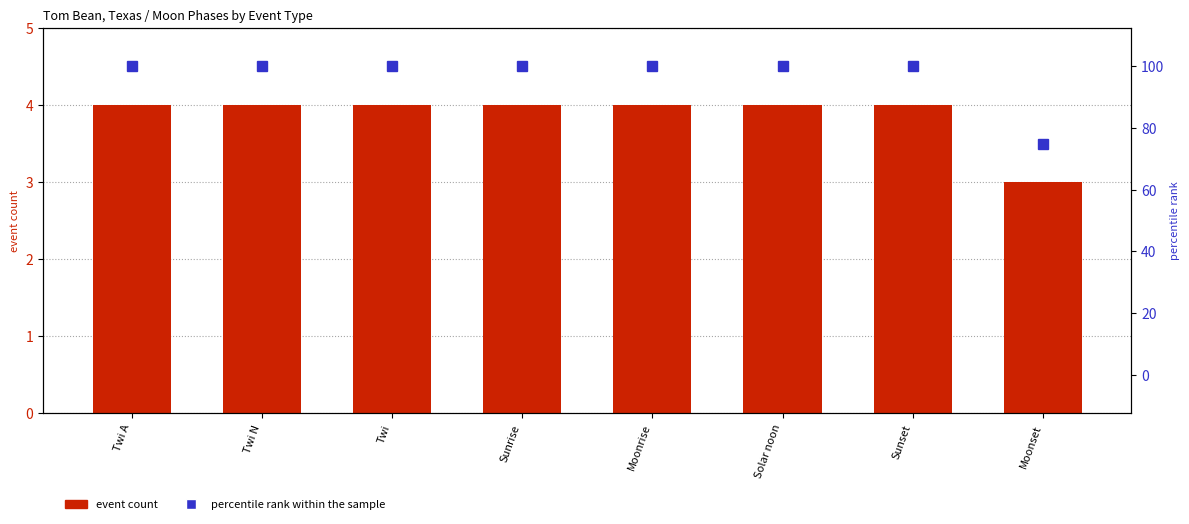

Are the bars horizontal?

No